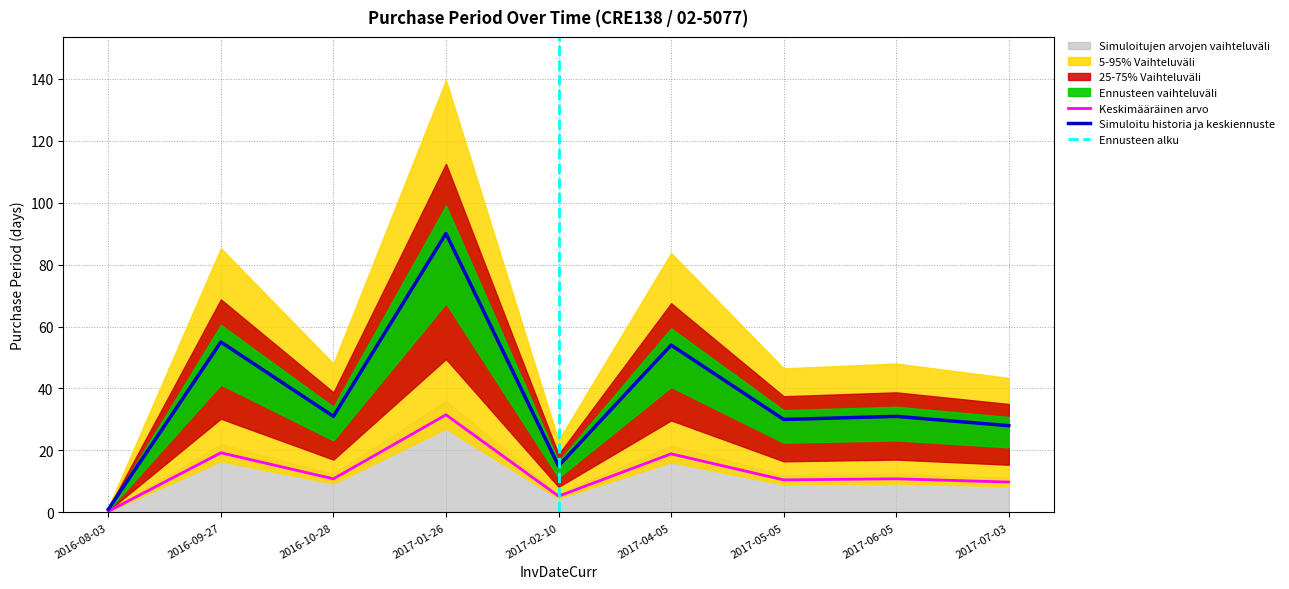

What is the change in value from 2016-09-27 to 2017-01-26?

+12.2